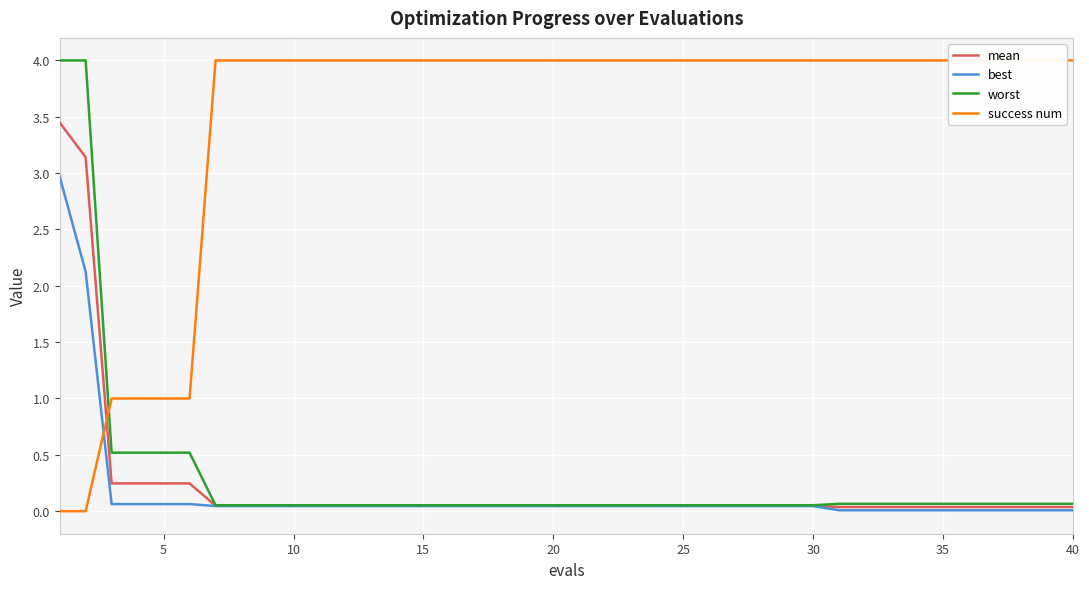

Which category has the highest value across all series?

30